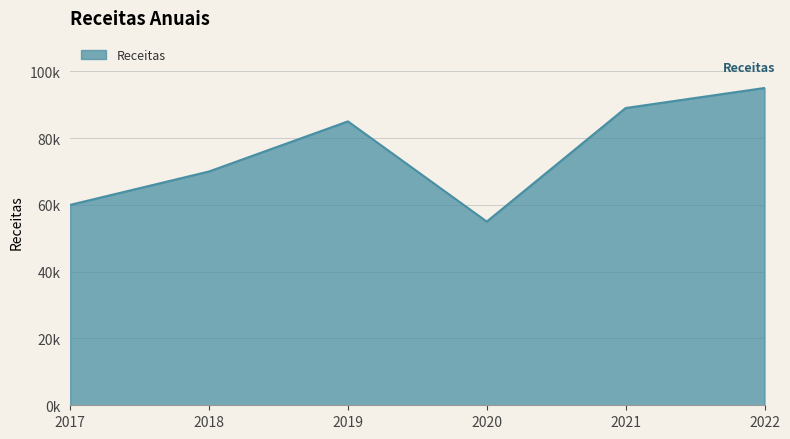

Does the chart display data point markers on the line(s)?

No